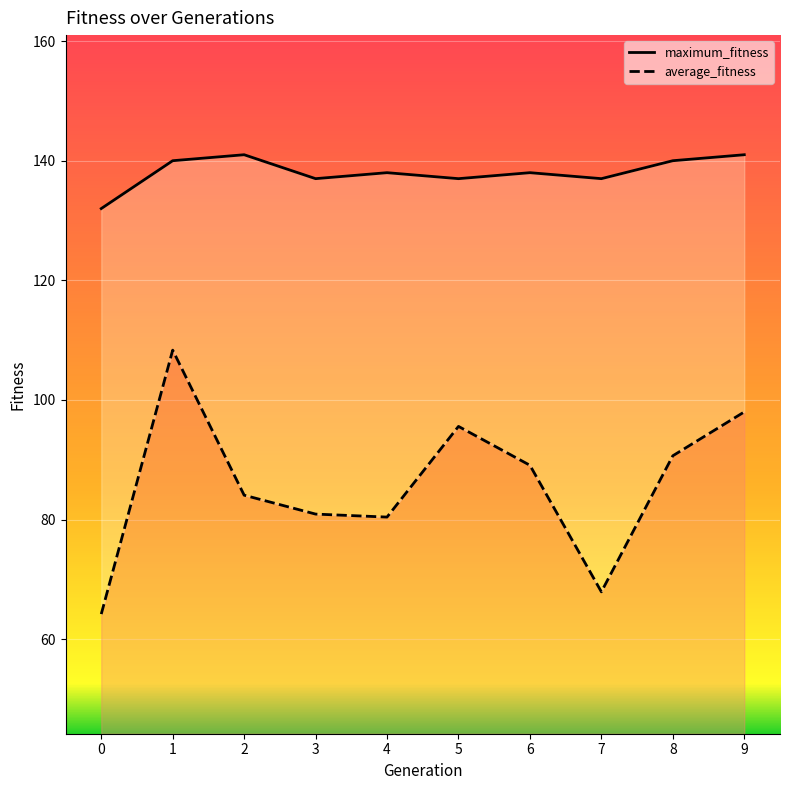

True or false: maximum_fitness and average_fitness intersect in this chart.

False